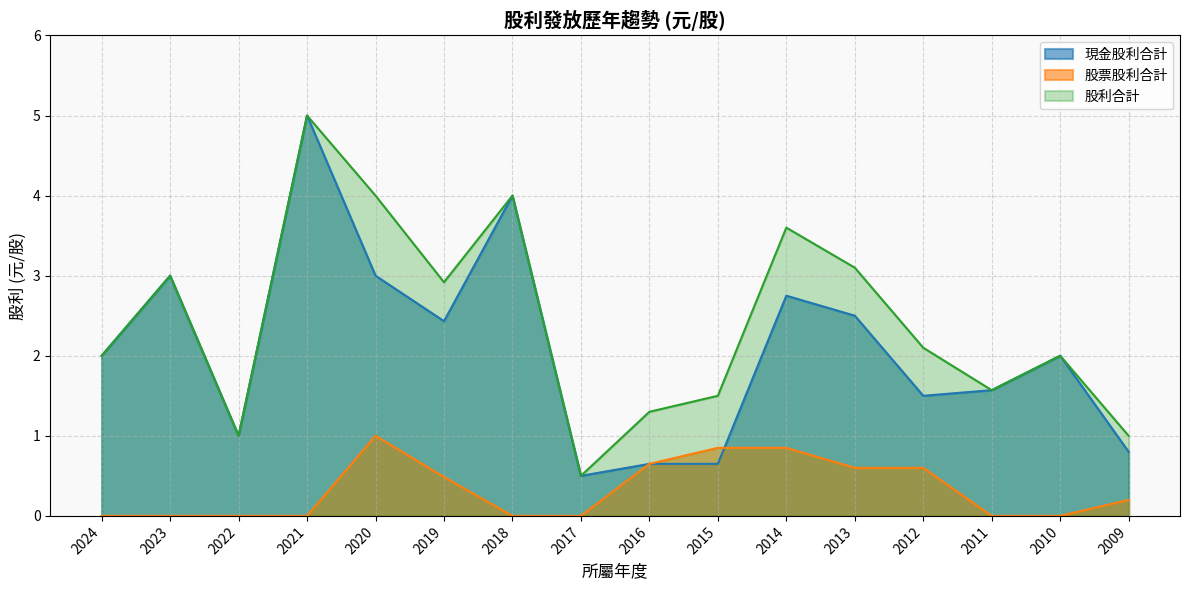

Which category has the highest value across all series?

2021